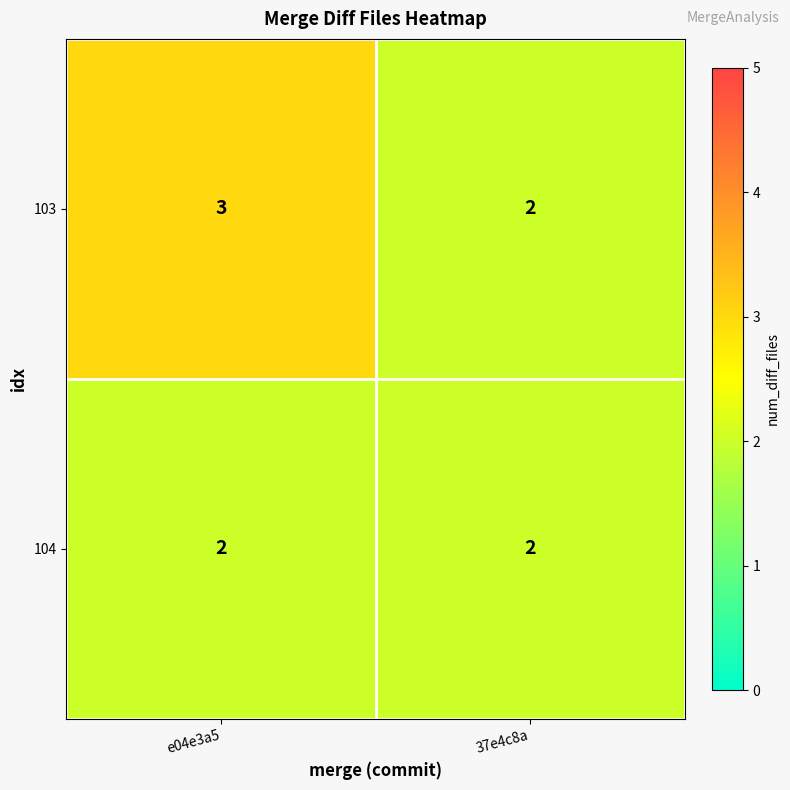

At which category is the sum across all series the highest?

e04e3a5